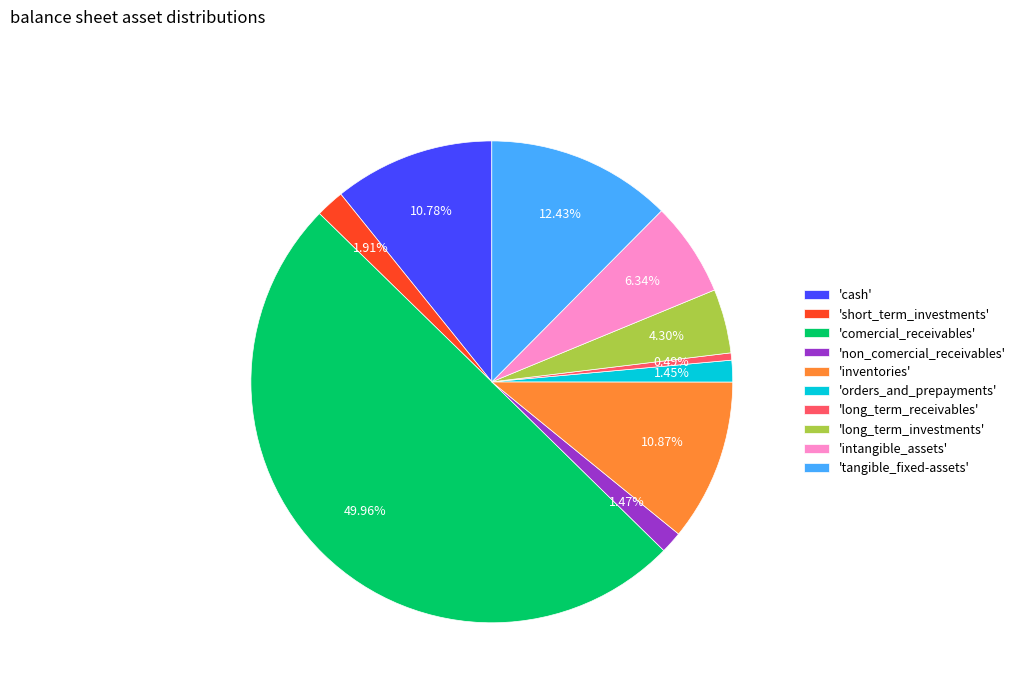

Which slice is the smallest?

'long_term_receivables'